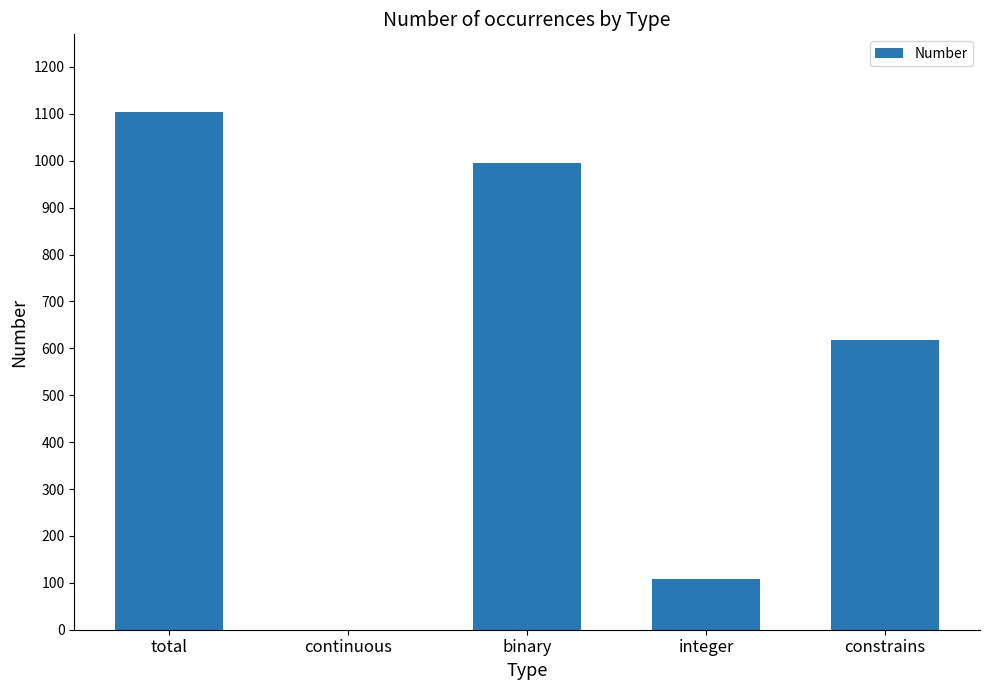

Reading left to right, extract all data points from this chart.

1104	0	996	108	618